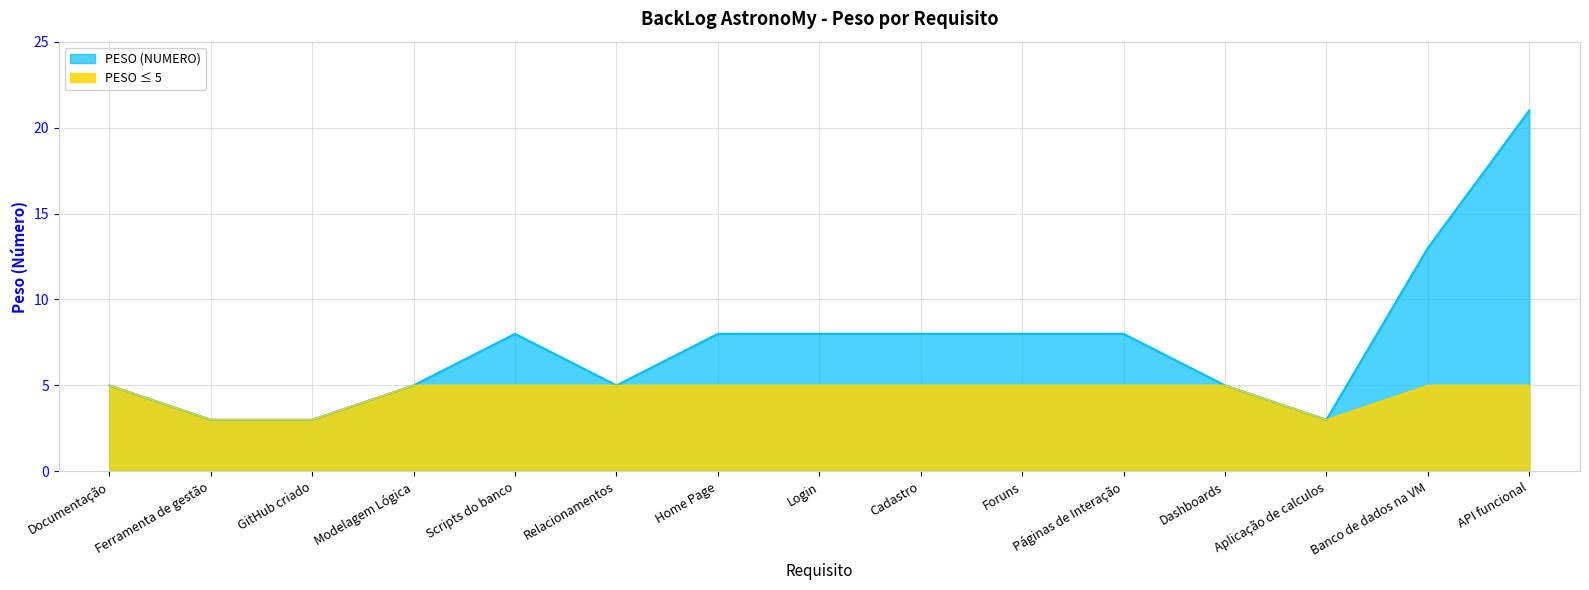

Is it true that the value at Banco de dados na VM is 13?

True